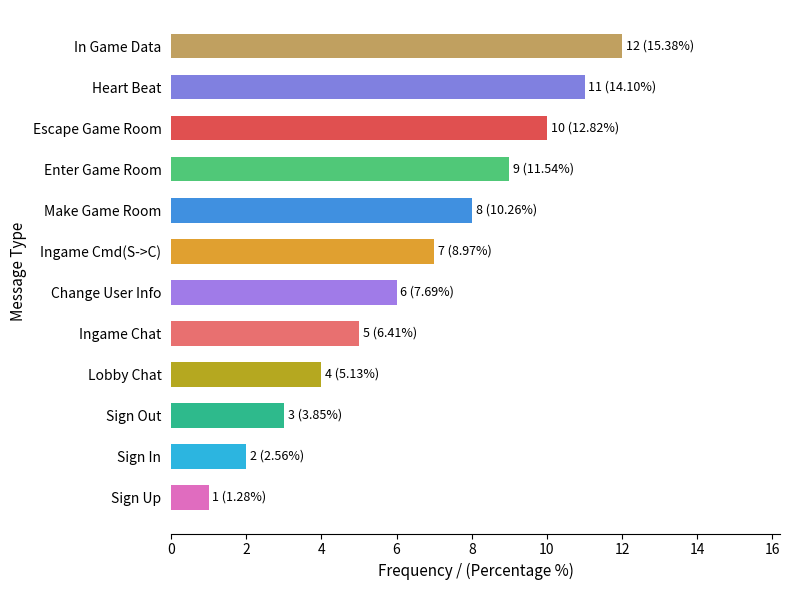

Count the number of categories in the chart.

12